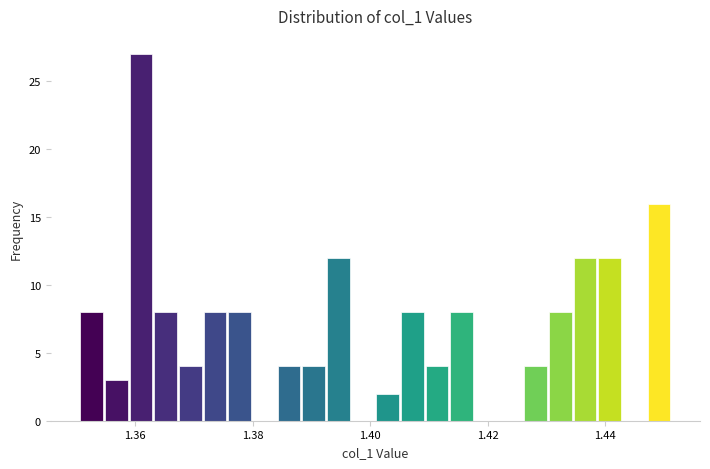

Around what value on the x-axis is the tallest bar? Give the approximate position of its centre, as read against the axis.

1.362